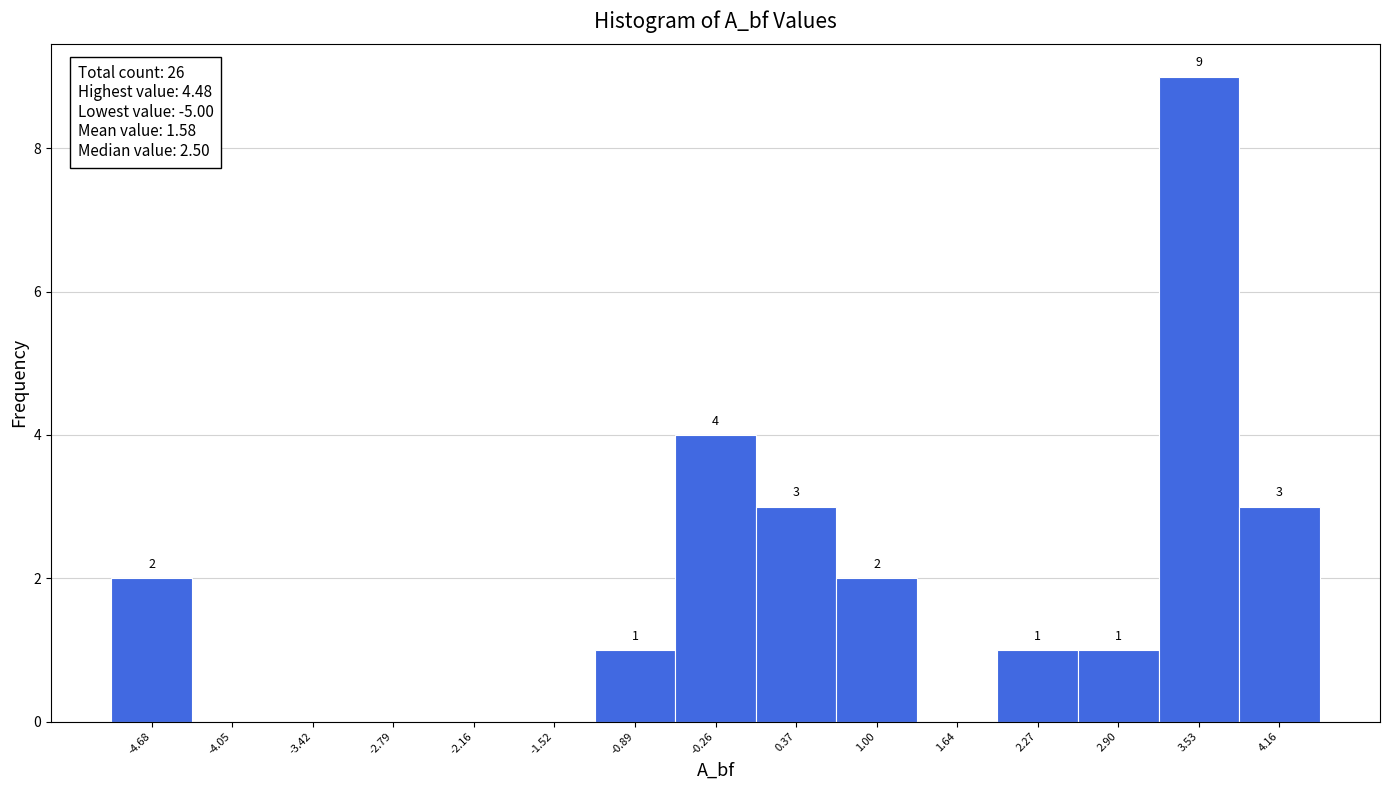

Which range on the x-axis has the tallest bar?

3.2 to 3.8